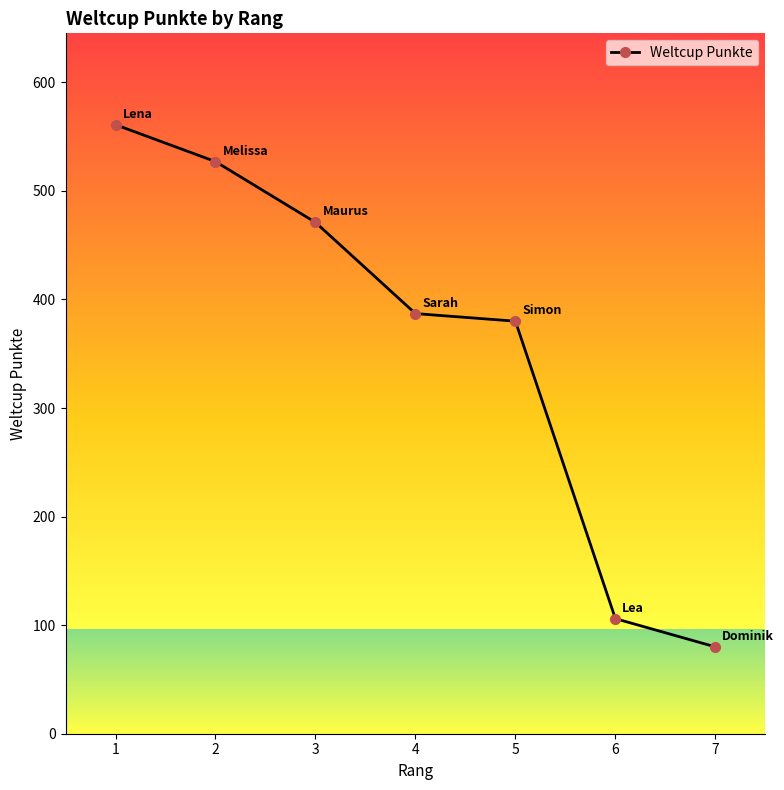

What is the change in value from 1 to 2?

-34